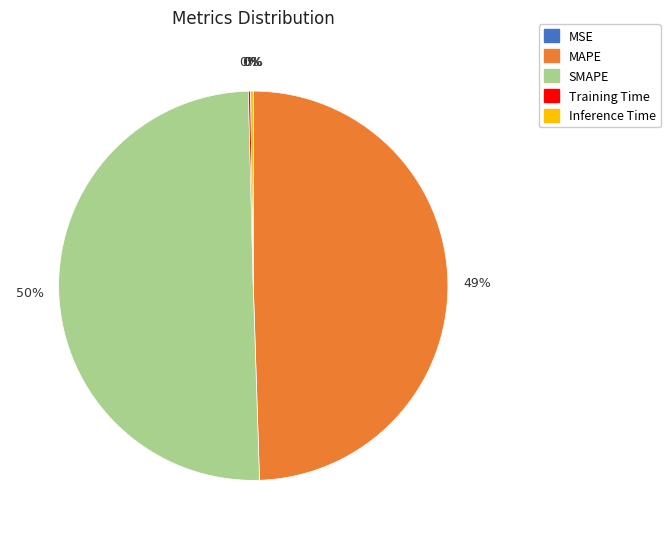

The MAPE slice represents 60% of the pie. True or false?

False